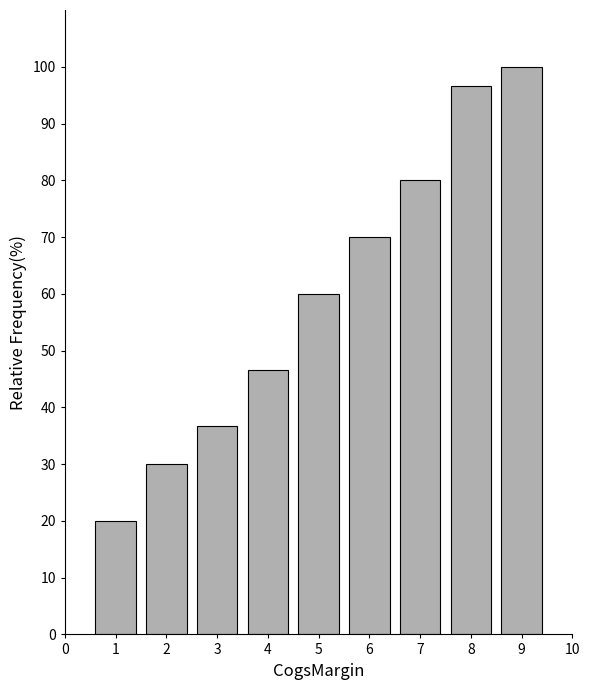

Reading right to left, extract all data points from this chart.

100.0	96.7	80.0	70.0	60.0	46.7	36.7	30.0	20.0